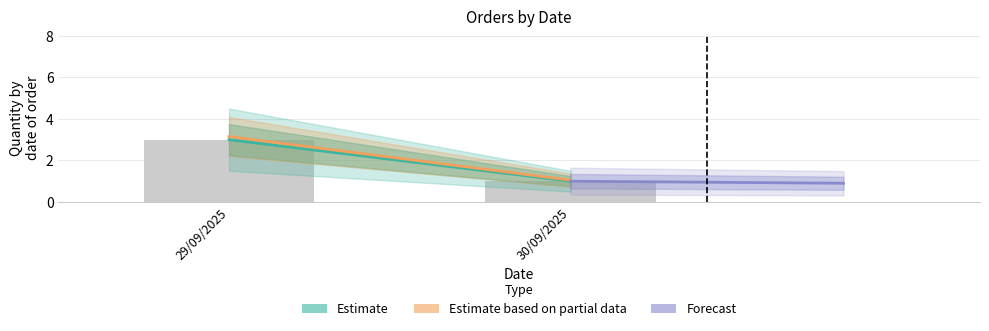

True or false: the data shows 2 at 30/09/2025.

False